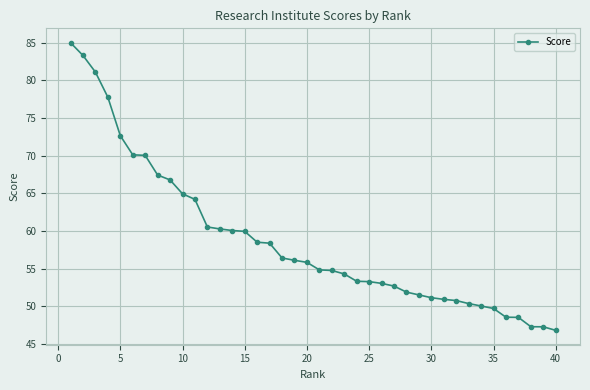

What is the sum of all values?

2350.8